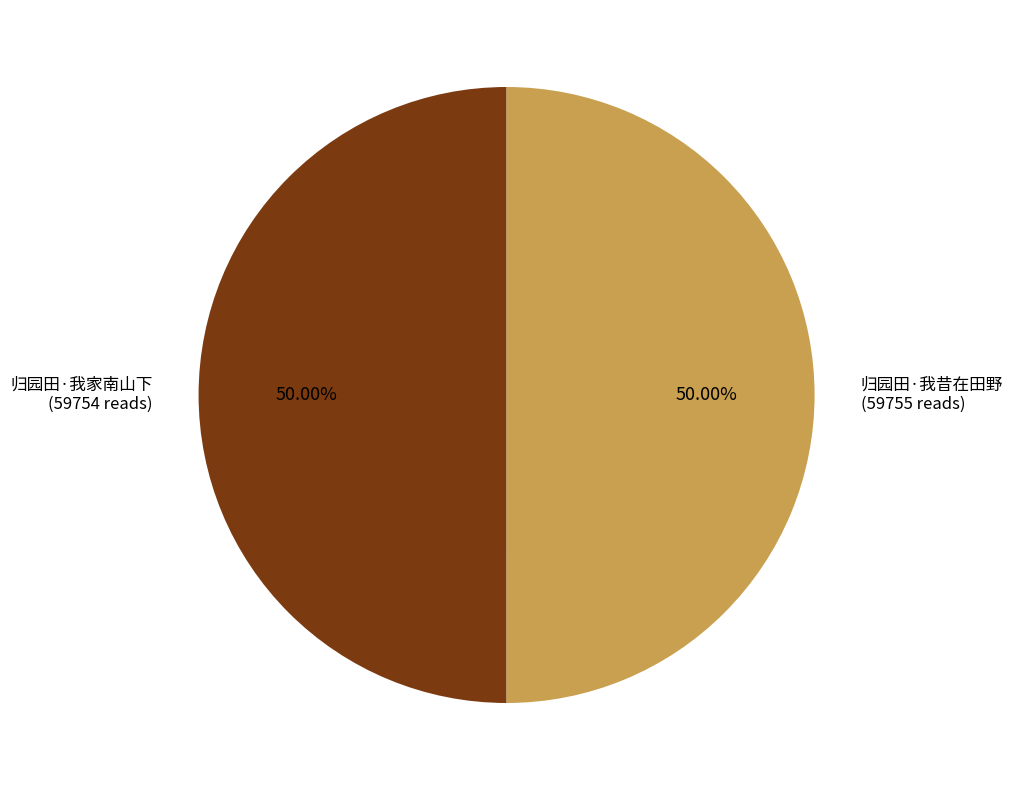

To the nearest percent, what is the average slice percentage?

50%